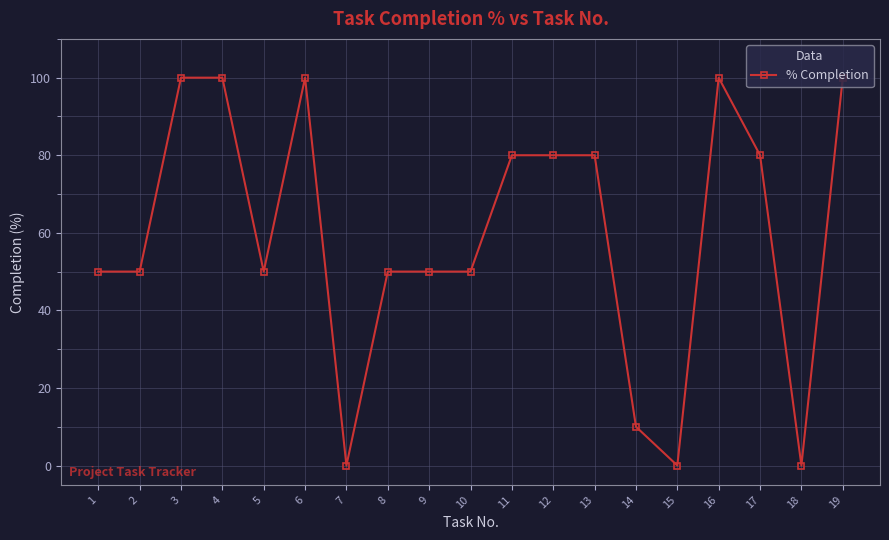

How many distinct data groups are displayed?

1